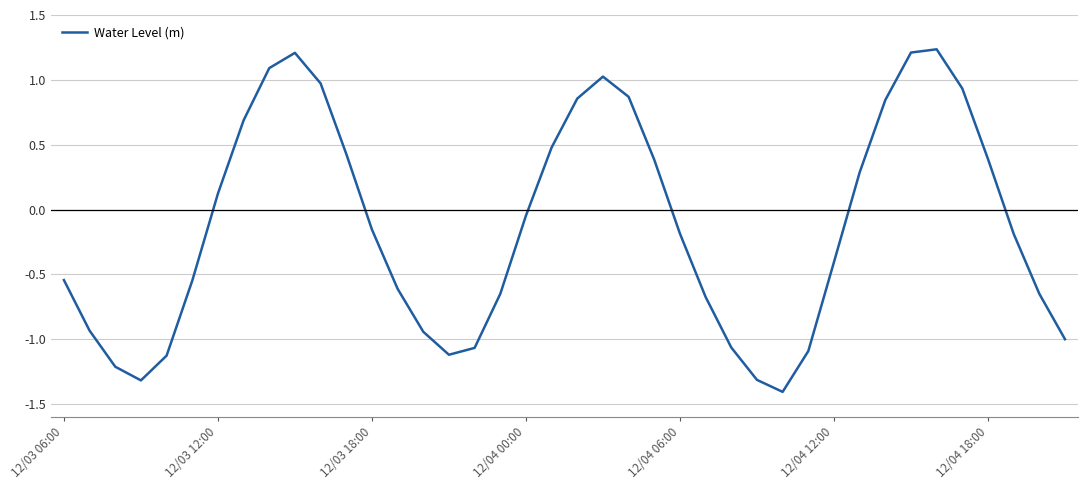

What is the difference between the maximum and minimum values?

2.6